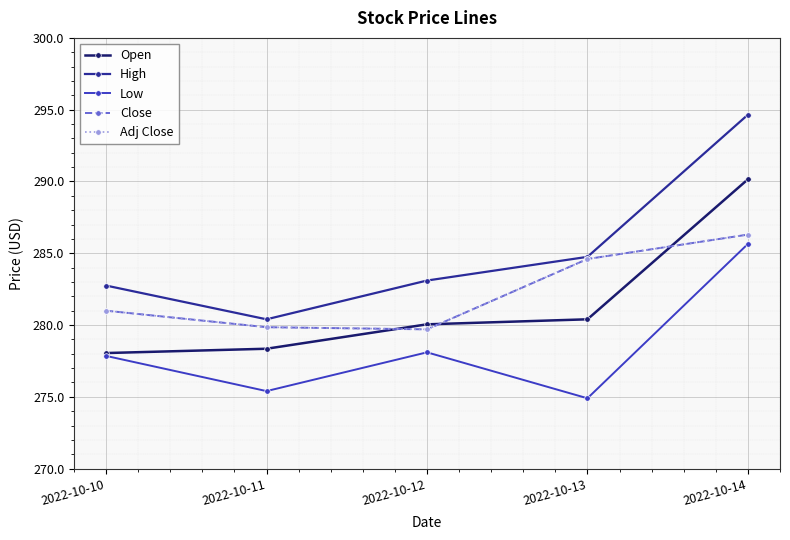

What is the difference between the Close values at 2022-10-13 and 2022-10-12?

4.9